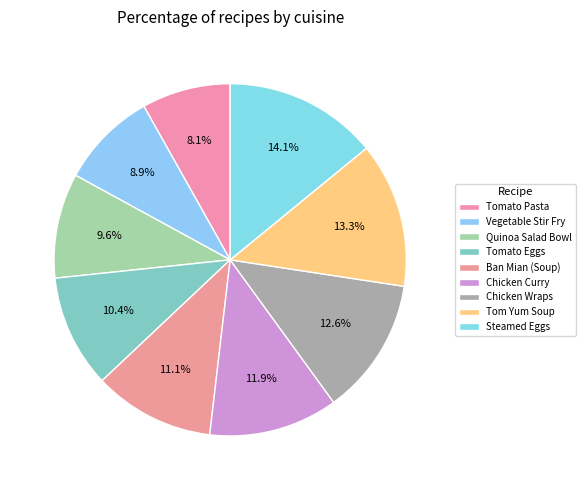

Is it true that Chicken Wraps is 13% of the pie?

True